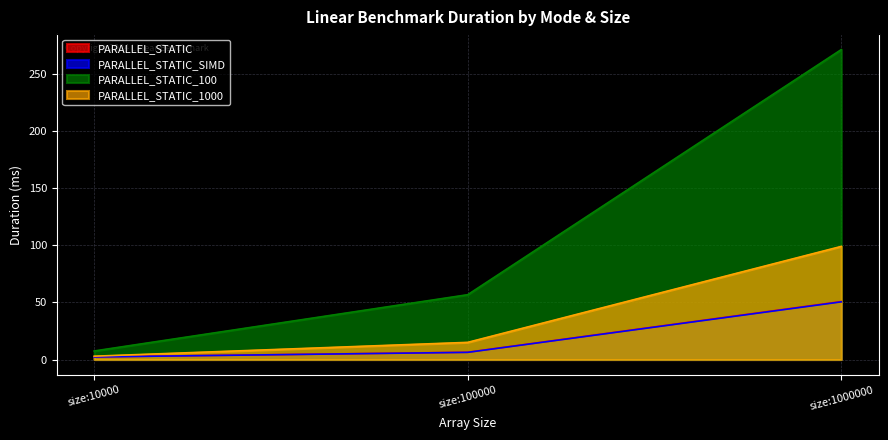

Reading left to right, list all the values displayed in this chart.

PARALLEL_STATIC: 2.3	6.4	50.7
PARALLEL_STATIC_SIMD: 2.2	6.3	50.4
PARALLEL_STATIC_100: 7.5	56.7	271.2
PARALLEL_STATIC_1000: 2.9	15.0	99.0